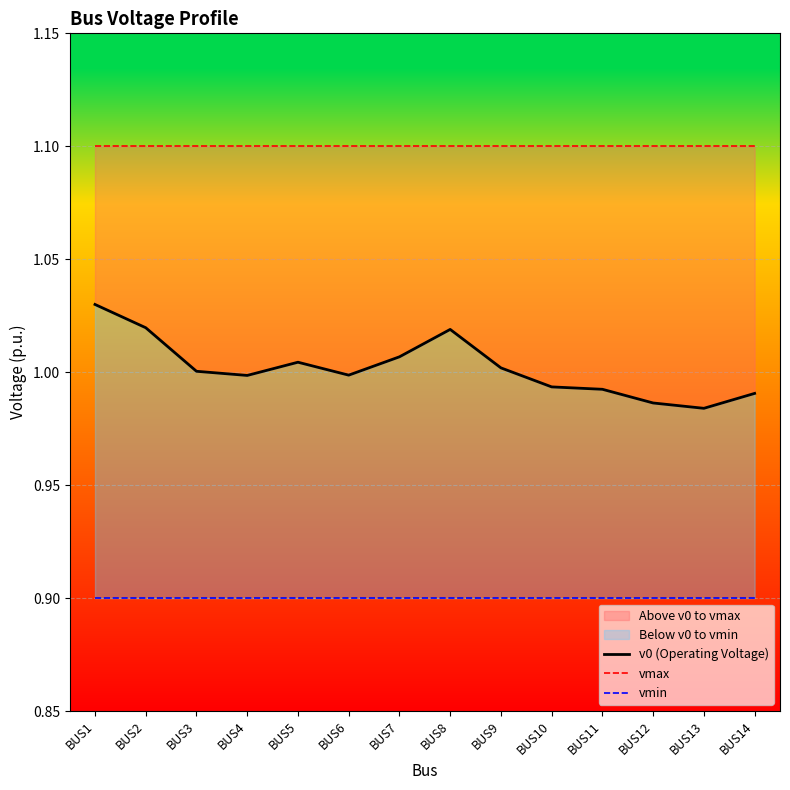

What is the value of the v0 (Operating Voltage) point at the 8th from the left?

1.0